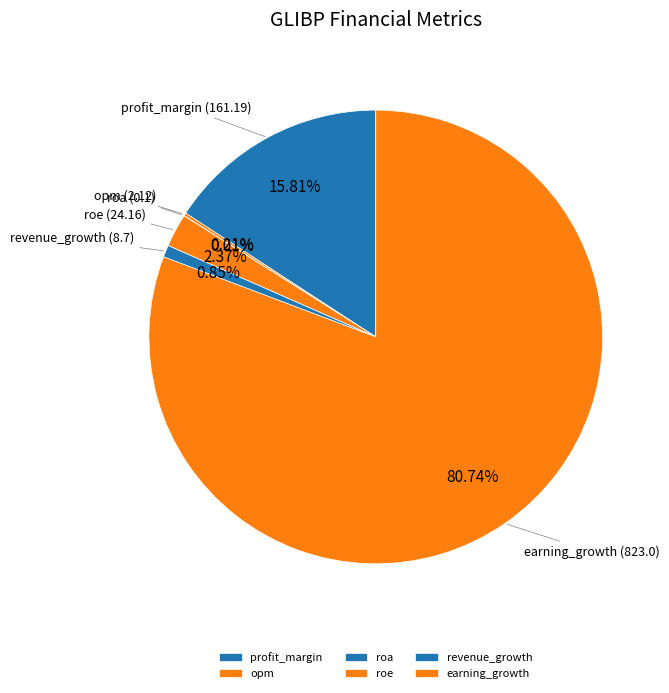

Is it true that earning_growth is 70% of the pie?

False